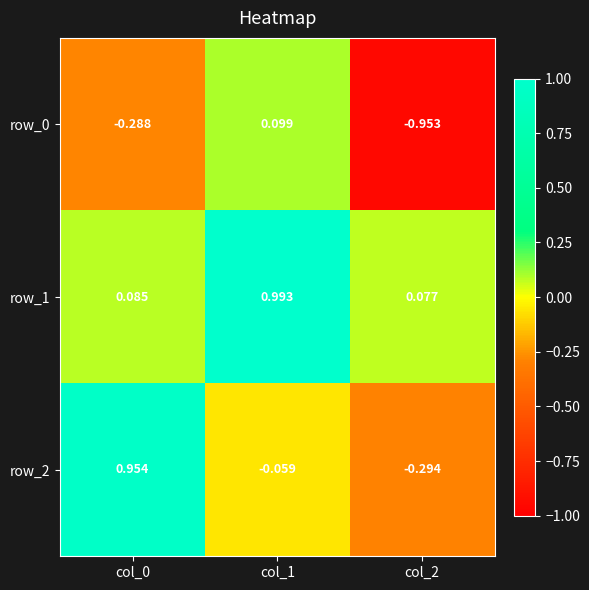

Which category has the lowest value in the row_0 series?

col_2